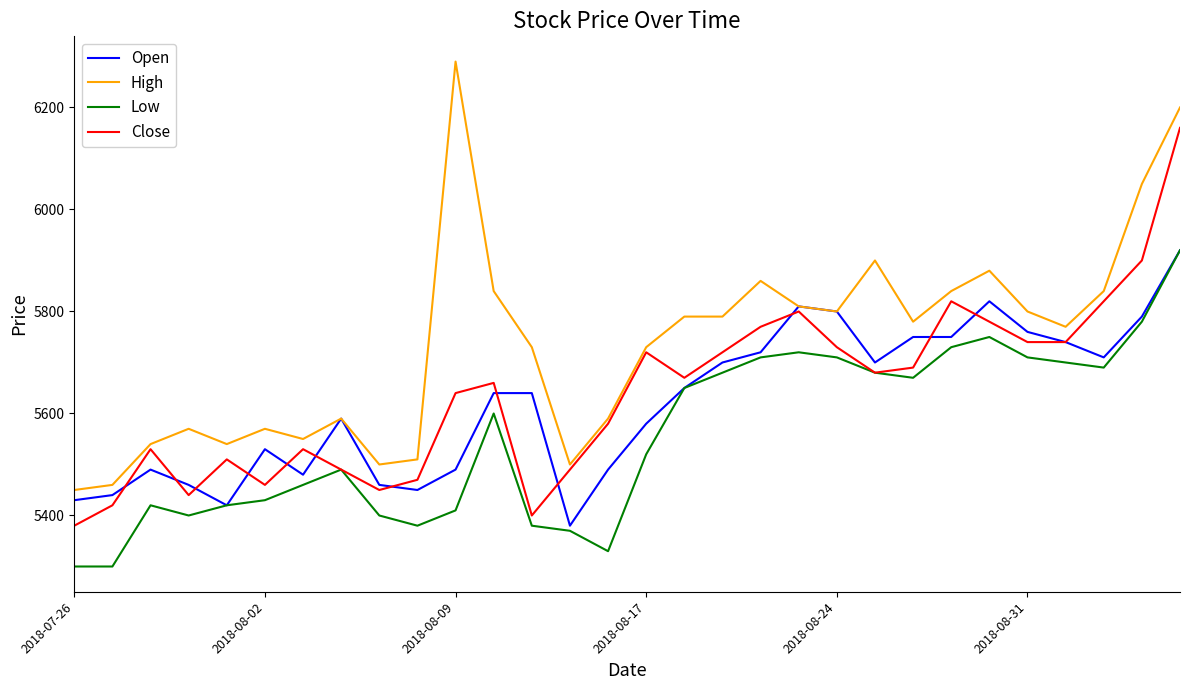

True or false: High and Low cross at least once.

False